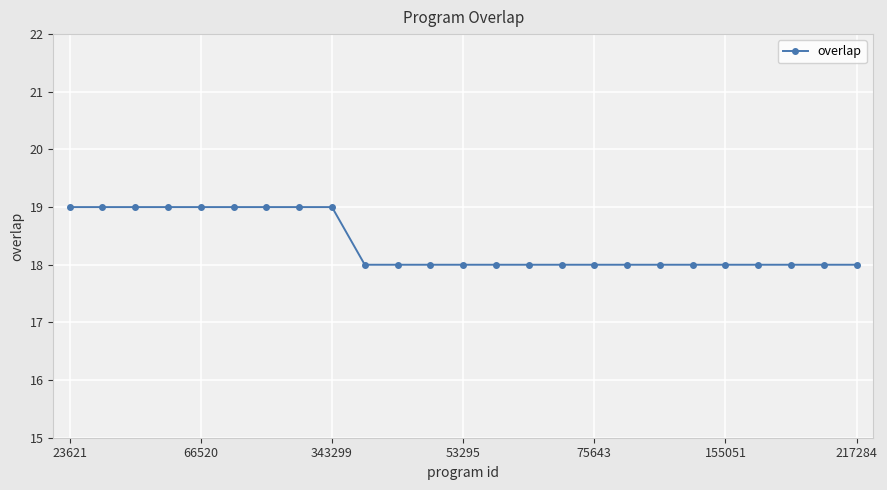

What is the average value?

18